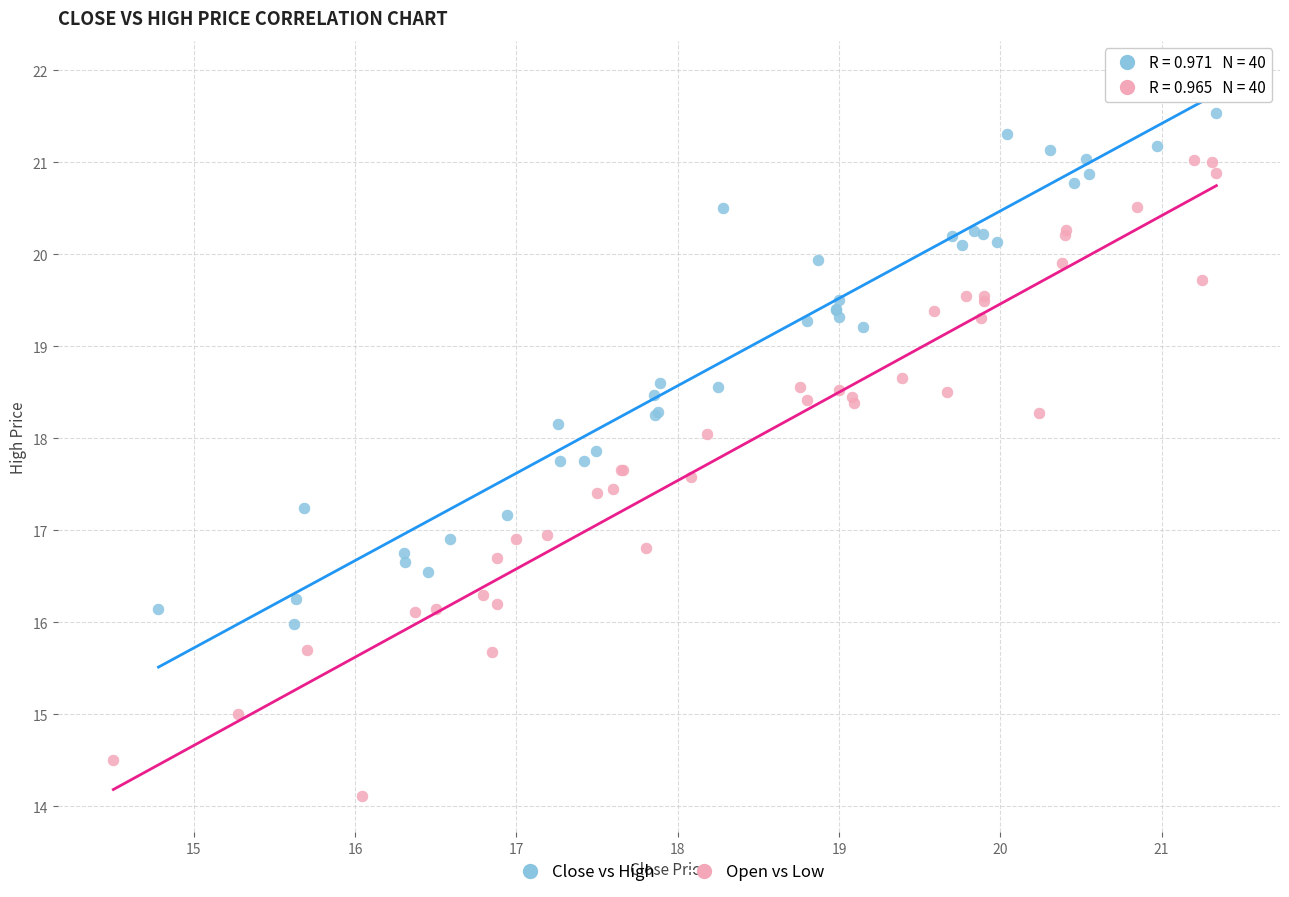

Which series contains the lowest Y value?

Open vs Low